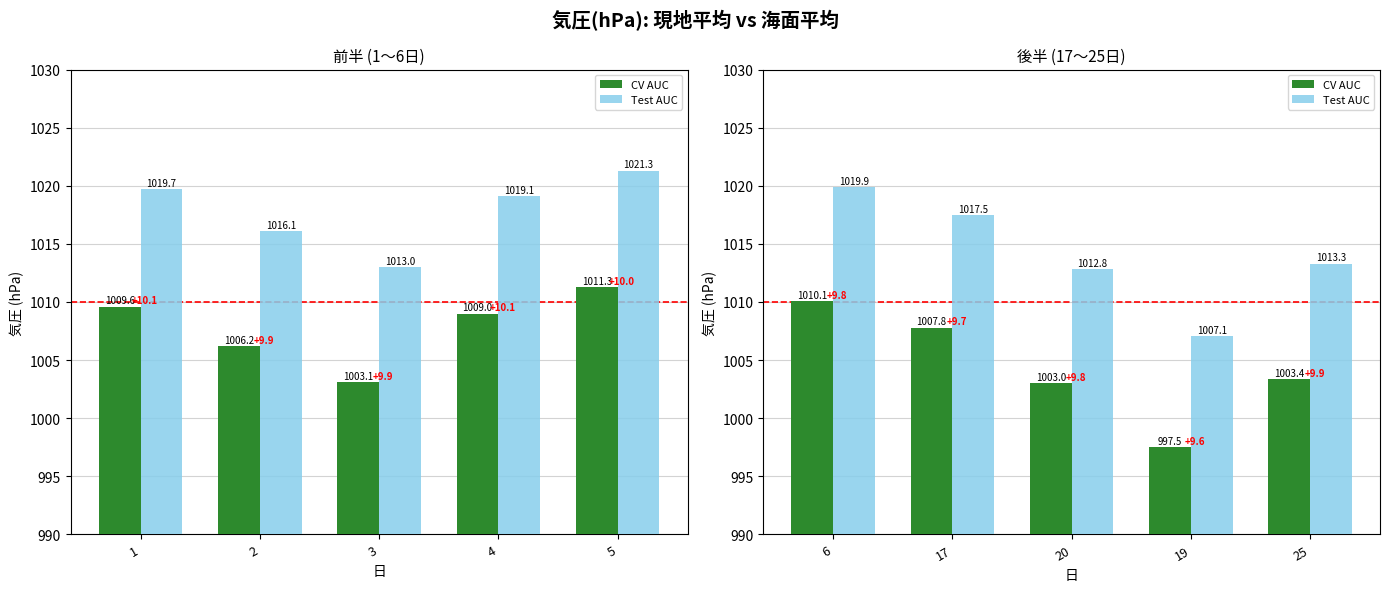

What is the minimum value for CV AUC?

997.5